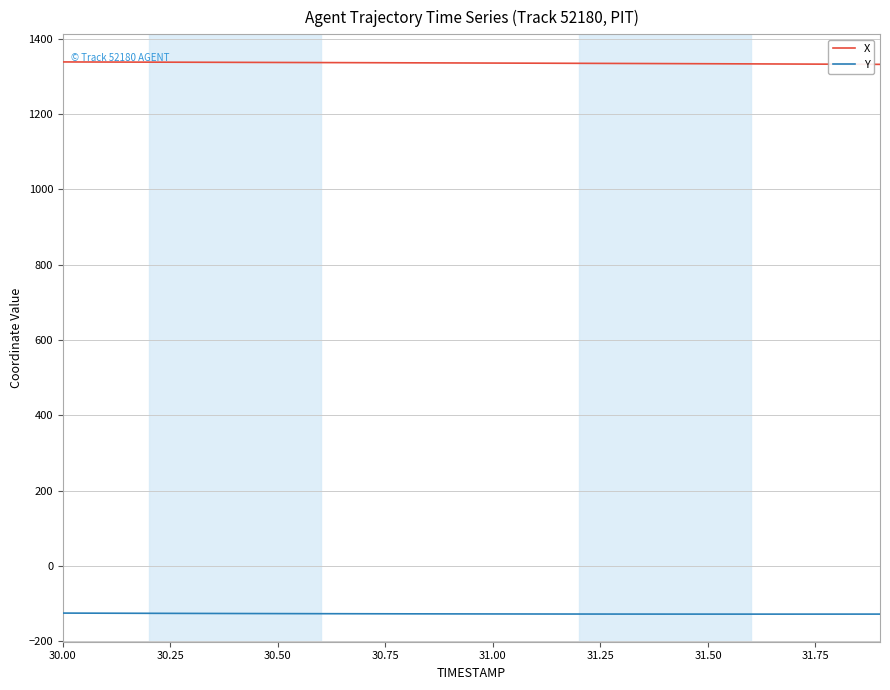

True or false: Y and X cross at least once.

False